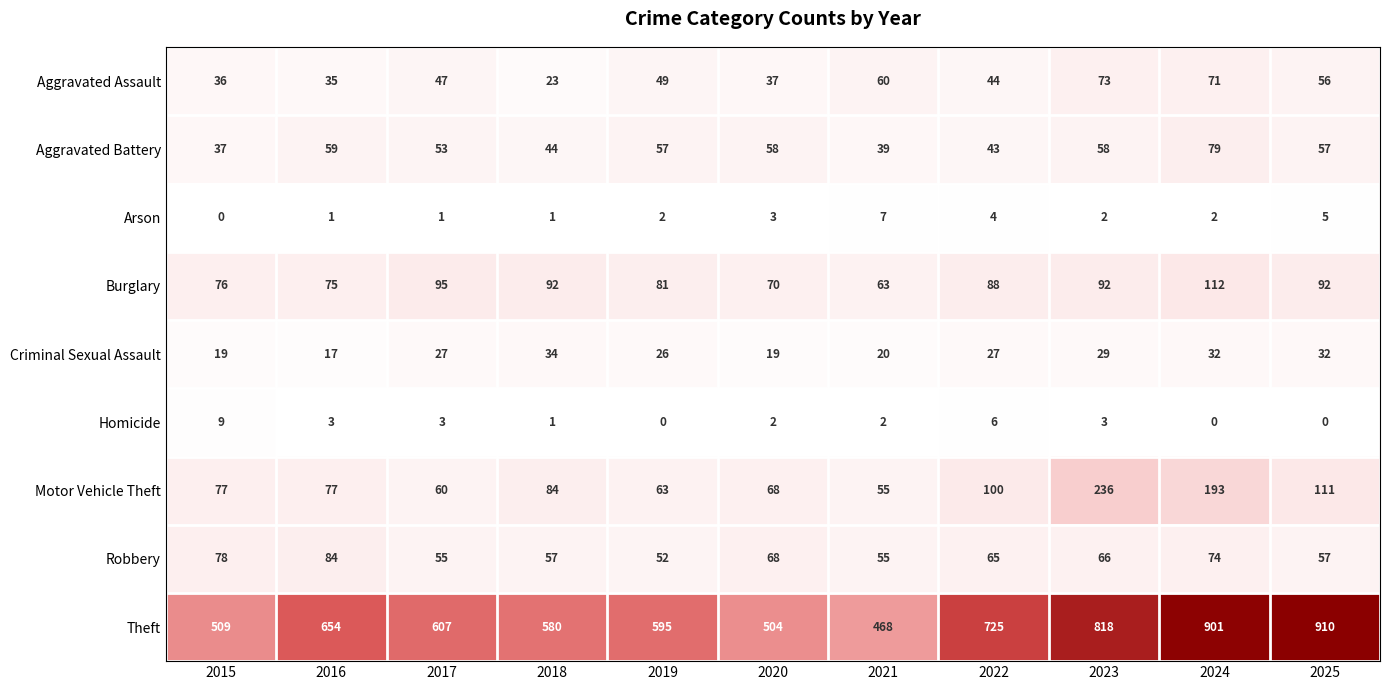

What is the average value of the Burglary series?

85